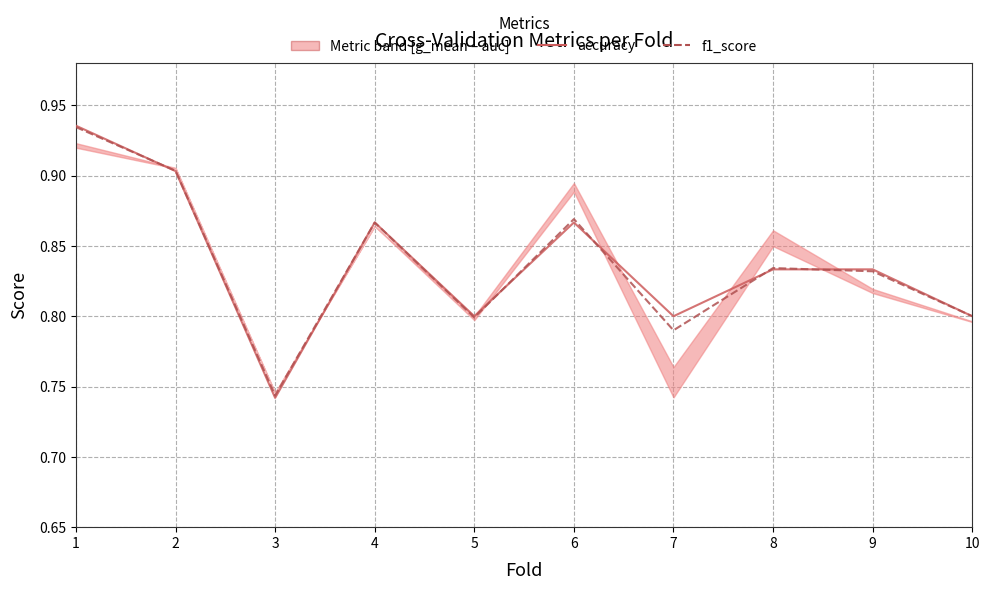

Which series has the largest total across all categories?

accuracy